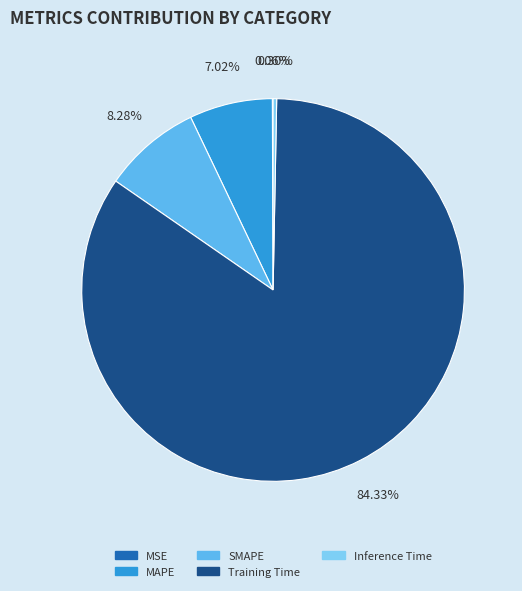

Does any single category account for the majority?

Yes